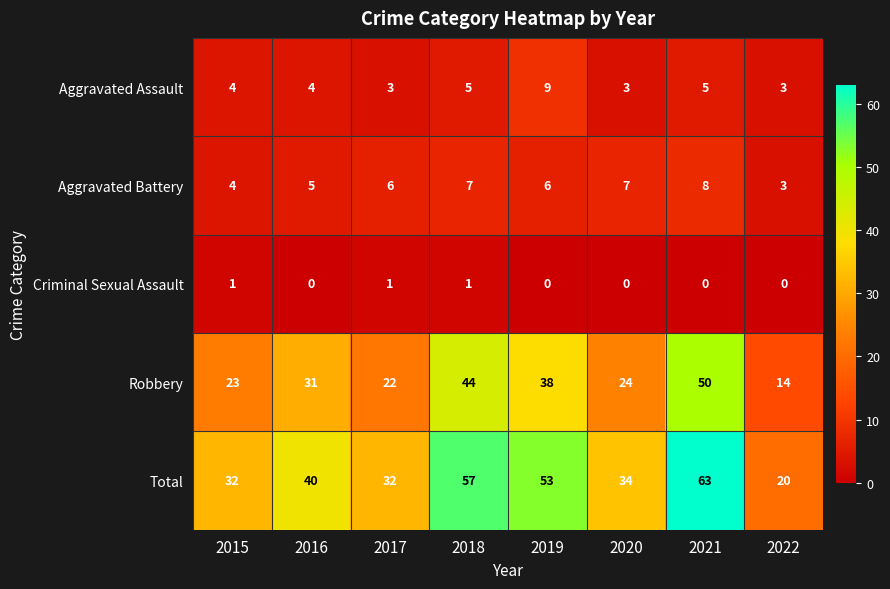

What is the difference between the Aggravated Assault values at 2020 and 2019?

6